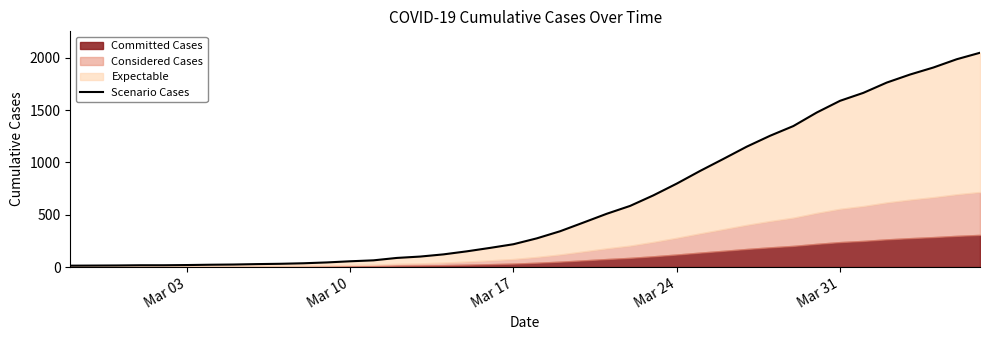

How many lines are shown in the chart?

1